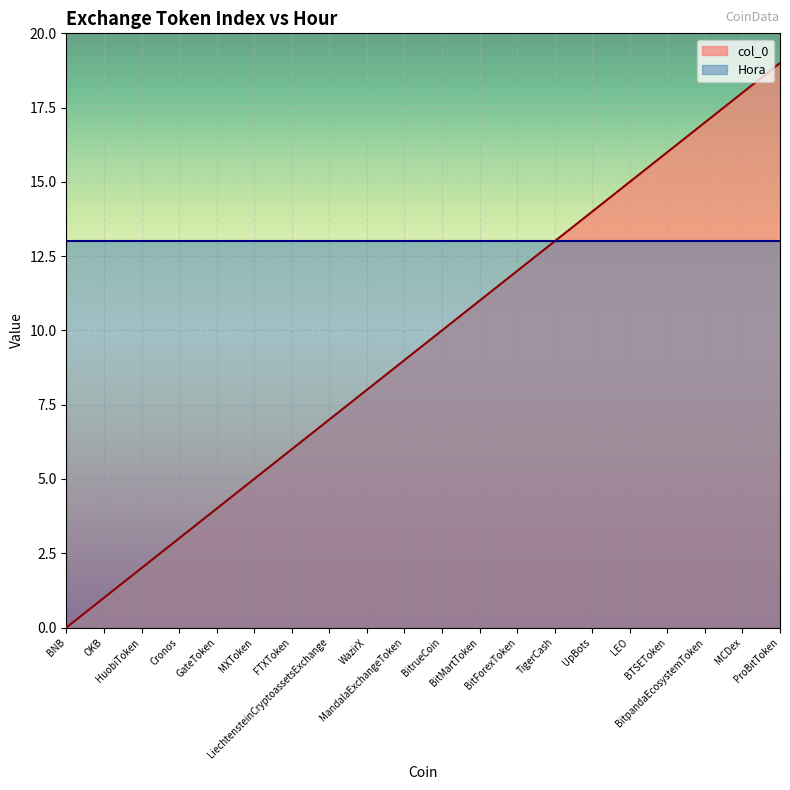

Rank the categories by value from lowest to highest.

BNB, OKB, HuobiToken, Cronos, GateToken, MXToken, FTXToken, LiechtensteinCryptoassetsExchange, WazirX, MandalaExchangeToken, BitrueCoin, BitMartToken, BitForexToken, TigerCash, UpBots, LEO, BTSEToken, BitpandaEcosystemToken, MCDex, ProBitToken